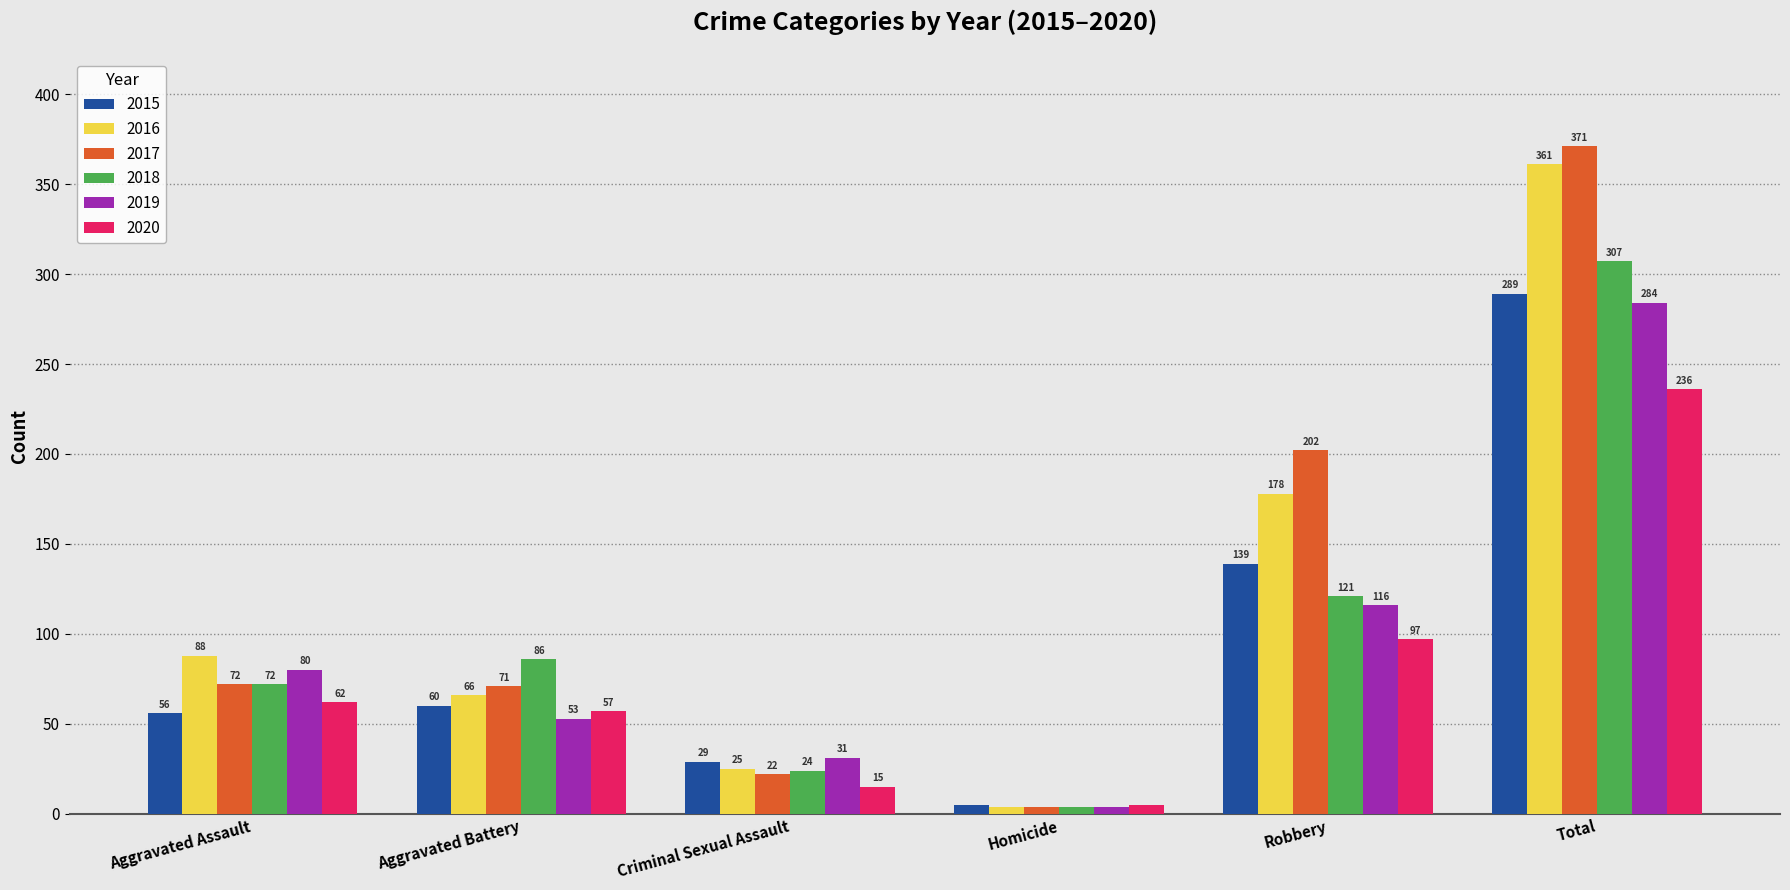

Which series has the largest range (max minus min)?

2017